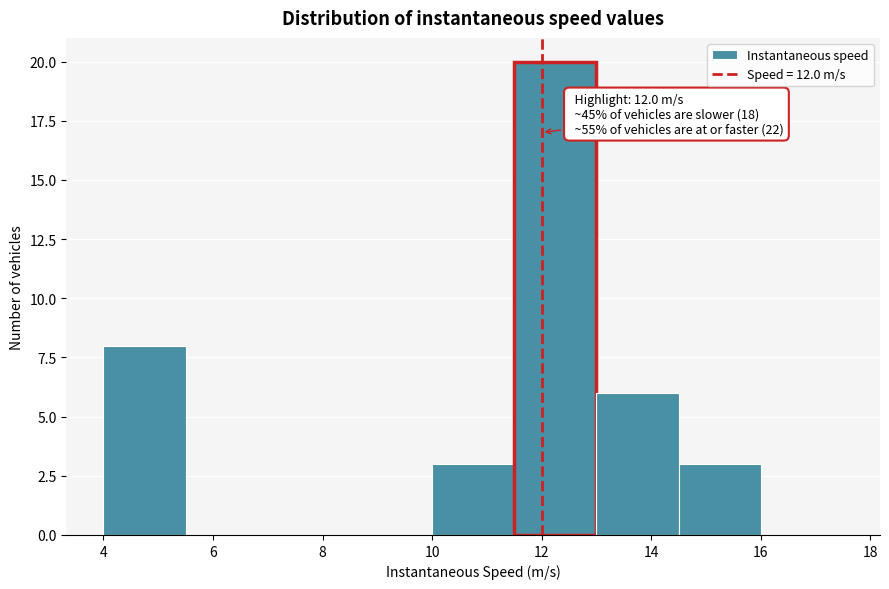

Over which range of the x-axis is the bar tallest?

11.5 to 13.0